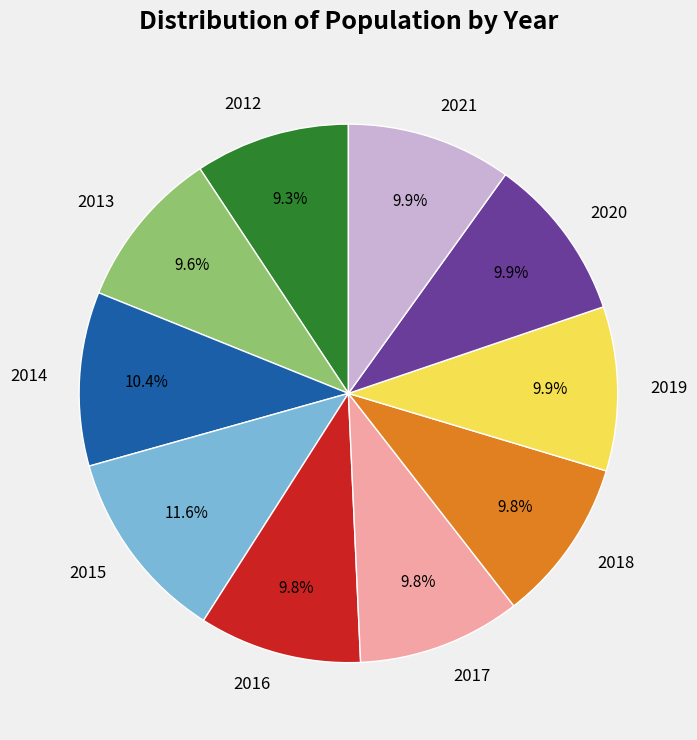

What is the largest slice in the pie chart?

2015